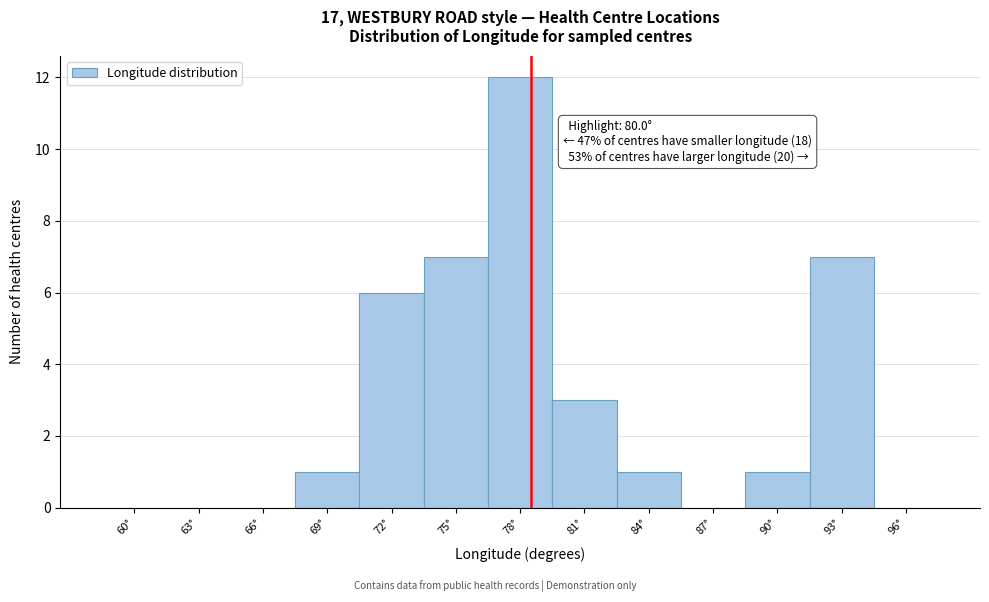

Reading right to left, transcribe all the data shown in this chart.

96°=0	93°=7	90°=1	87°=0	84°=1	81°=3	78°=12	75°=7	72°=6	69°=1	66°=0	63°=0	60°=0